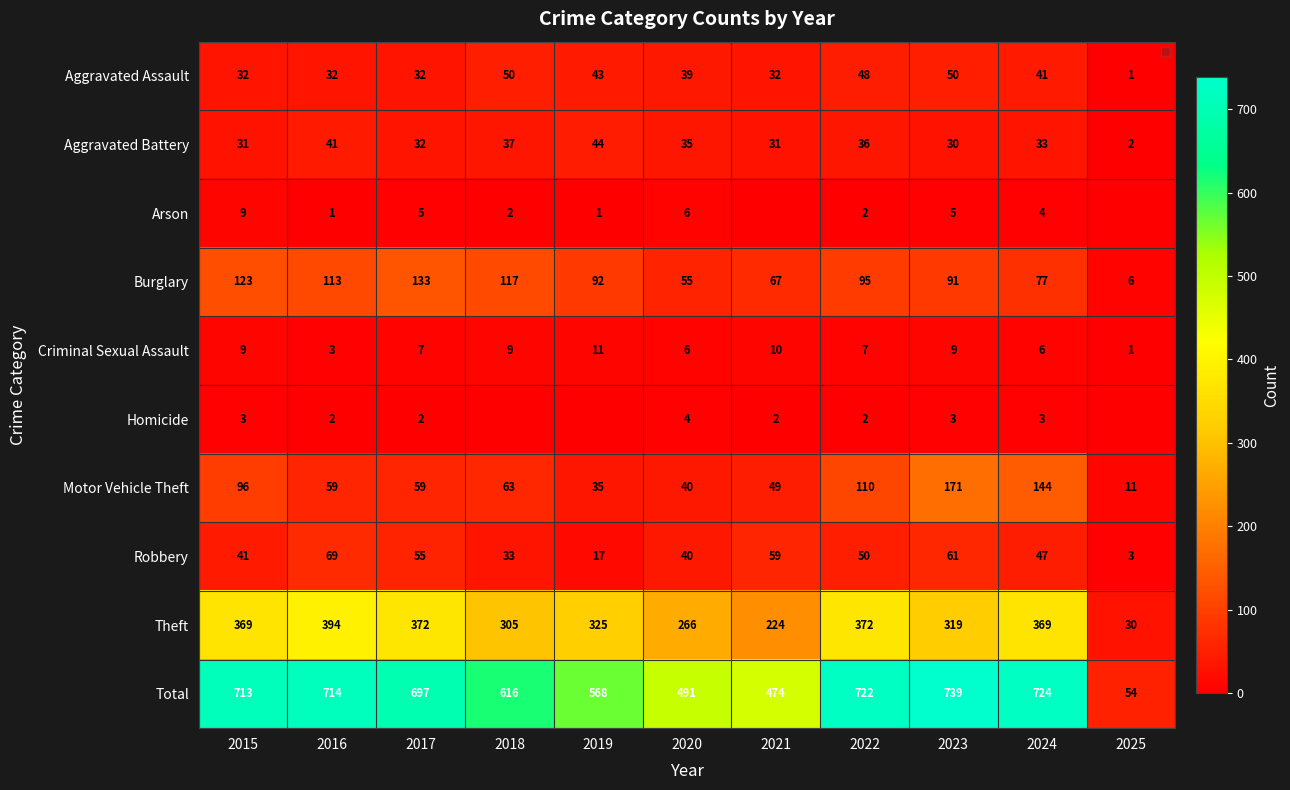

The value of Homicide at 2024 is 1. True or false?

False